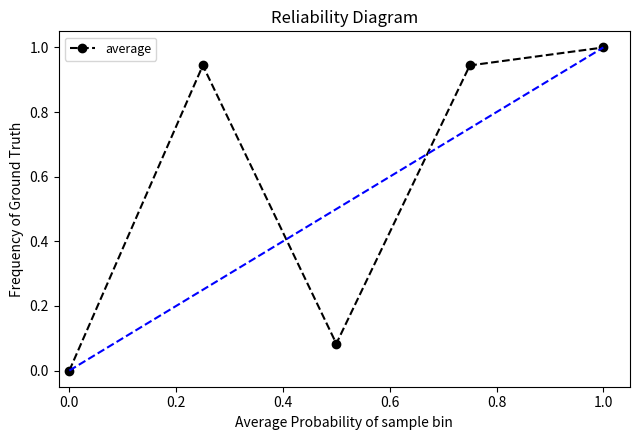

How many series are shown in this chart?

1